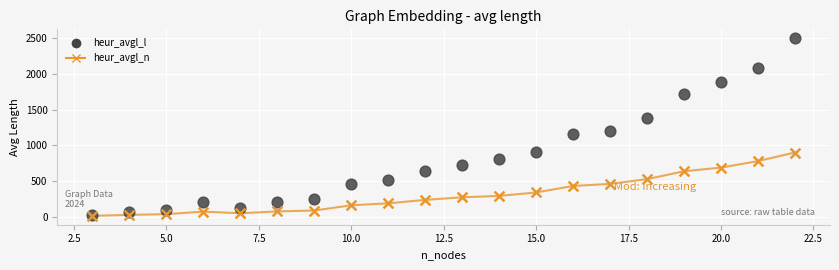

Which series has the largest Y range (max minus min)?

heur_avgl_l